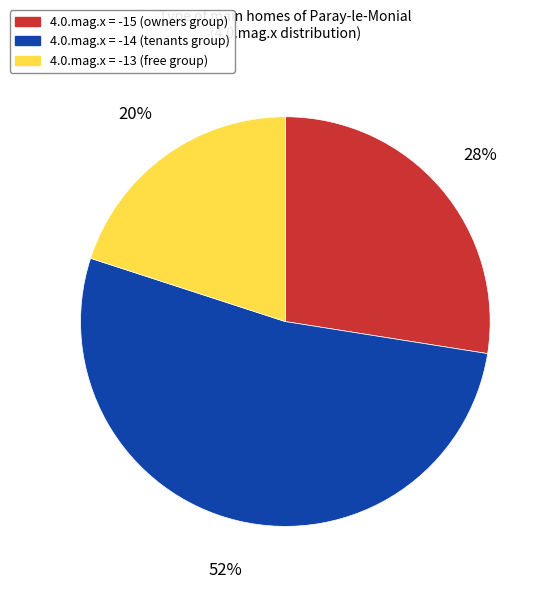

To the nearest percent, what is the average slice percentage?

33%